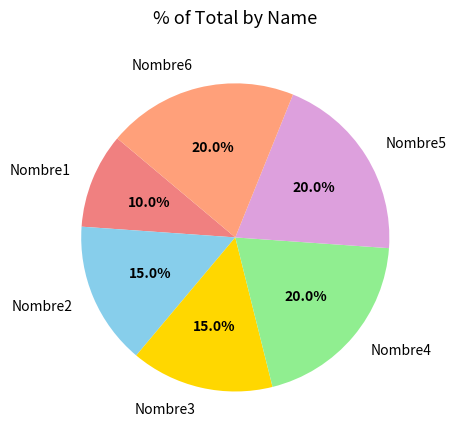

To the nearest percent, what portion does Nombre4 represent?

20%